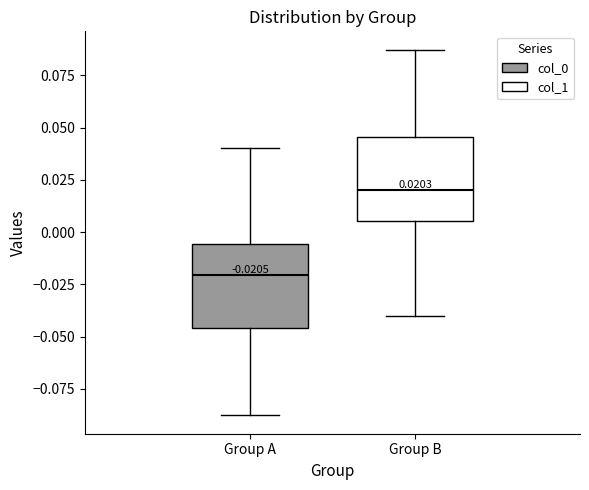

Which box has the lowest median line?

Group A